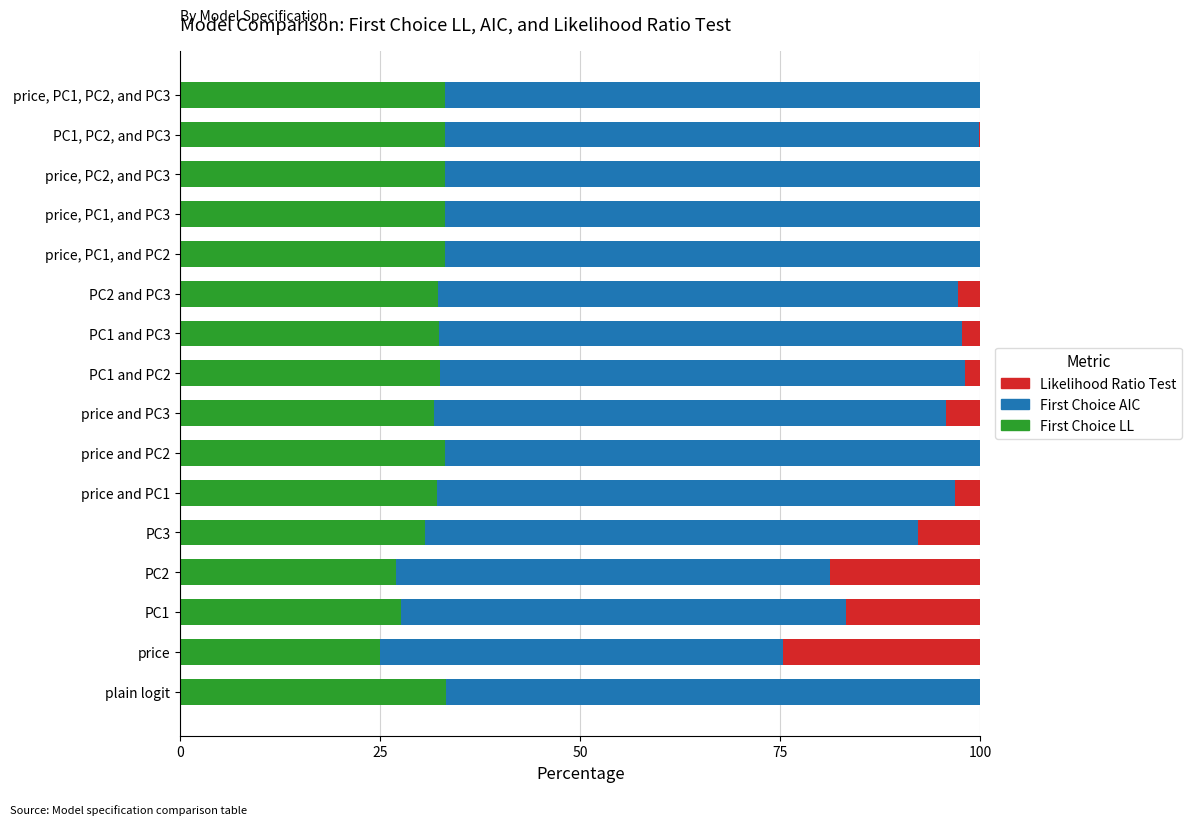

Is it true that First Choice LL equals 25.0 at price?

True